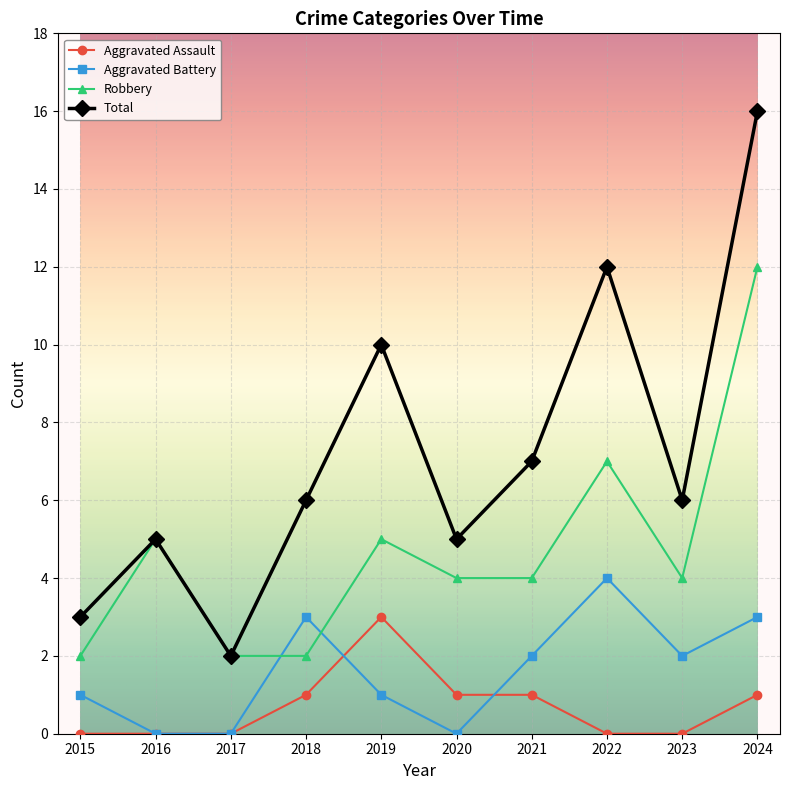

True or false: Aggravated Assault and Total intersect in this chart.

False